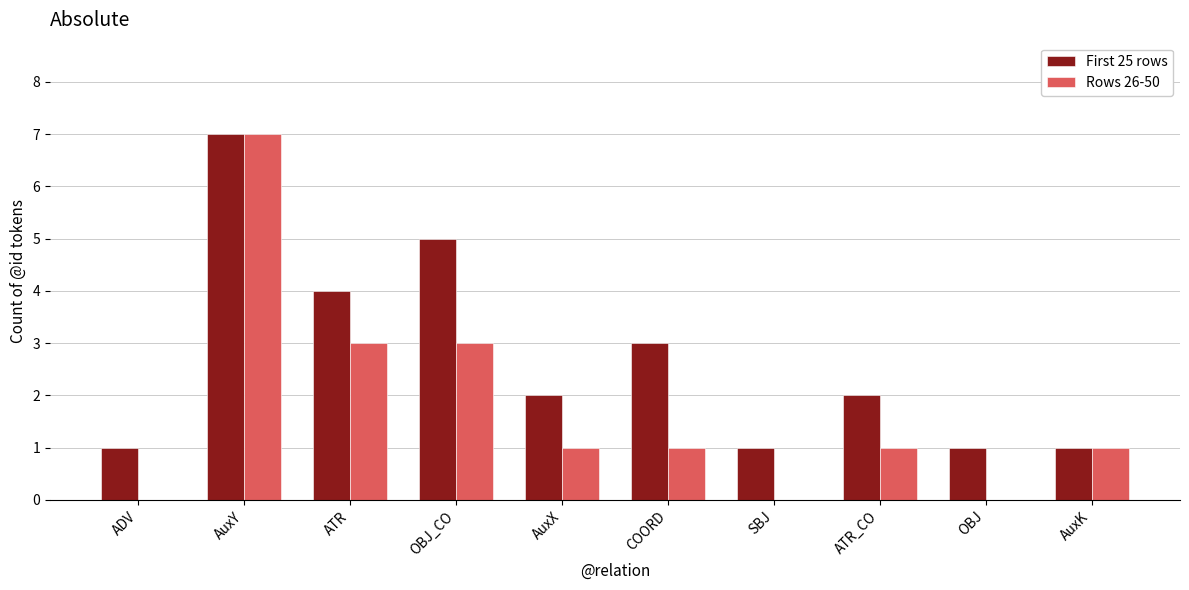

Reading right to left, list all the values displayed in this chart.

First 25 rows: AuxK=1	OBJ=1	ATR_CO=2	SBJ=1	COORD=3	AuxX=2	OBJ_CO=5	ATR=4	AuxY=7	ADV=1
Rows 26-50: AuxK=1	OBJ=0	ATR_CO=1	SBJ=0	COORD=1	AuxX=1	OBJ_CO=3	ATR=3	AuxY=7	ADV=0